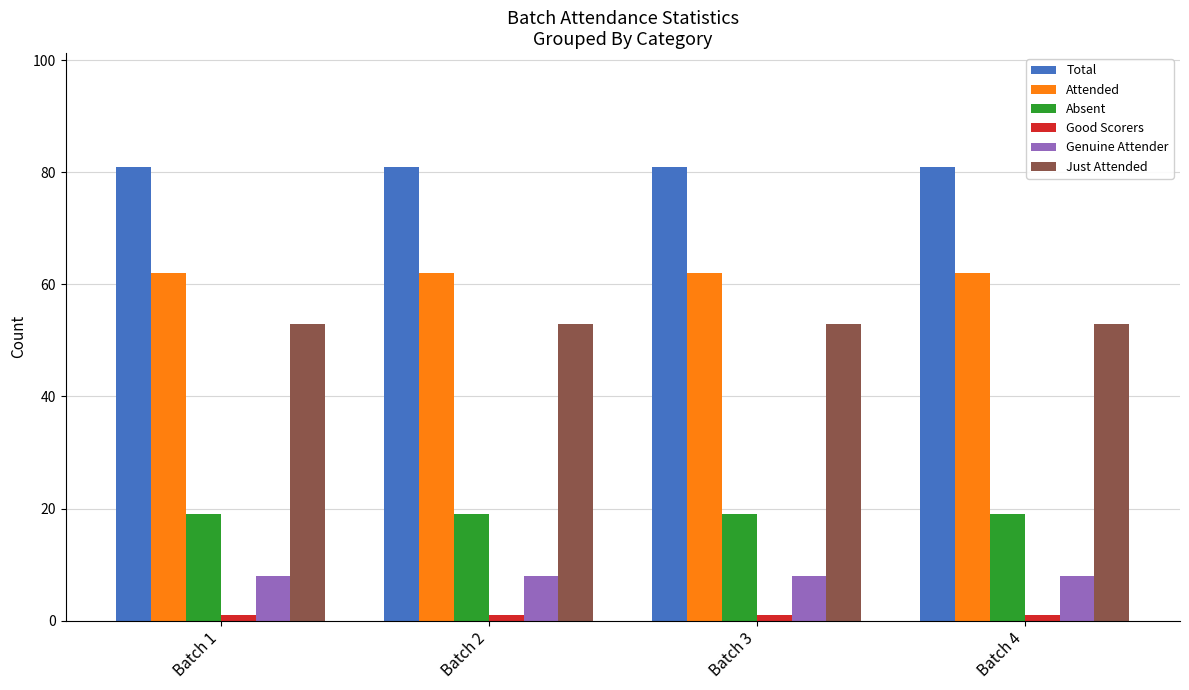

Is the value of Total at Batch 4 greater than the value of Absent at Batch 1?

Yes